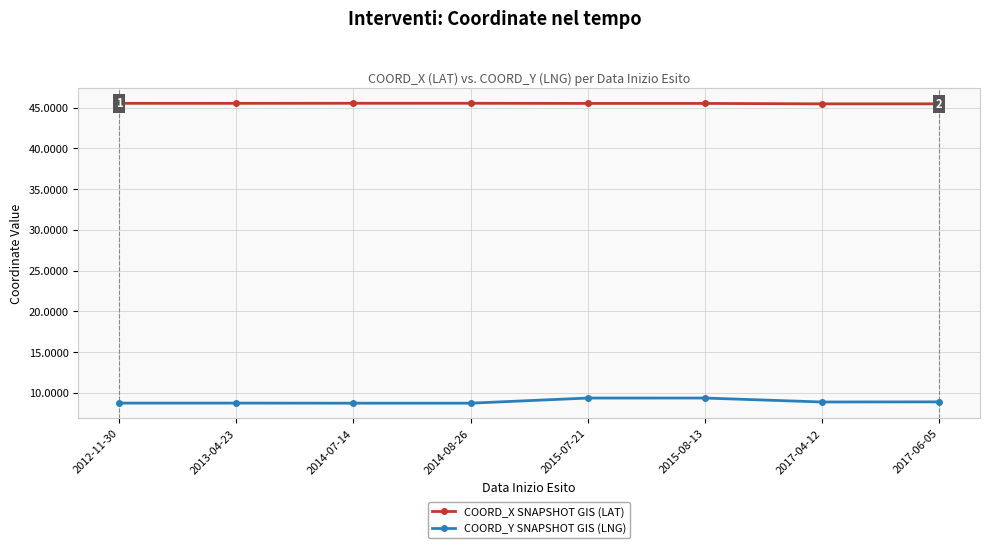

True or false: COORD_X SNAPSHOT GIS (LAT) and COORD_Y SNAPSHOT GIS (LNG) cross at least once.

False